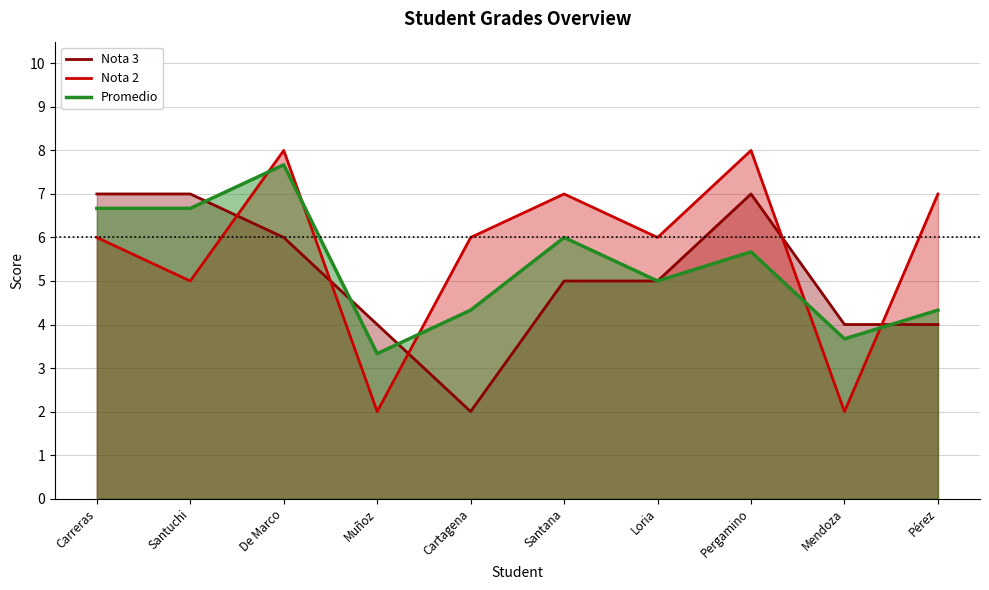

Where does the Nota 3 series first go above 5?

Carreras